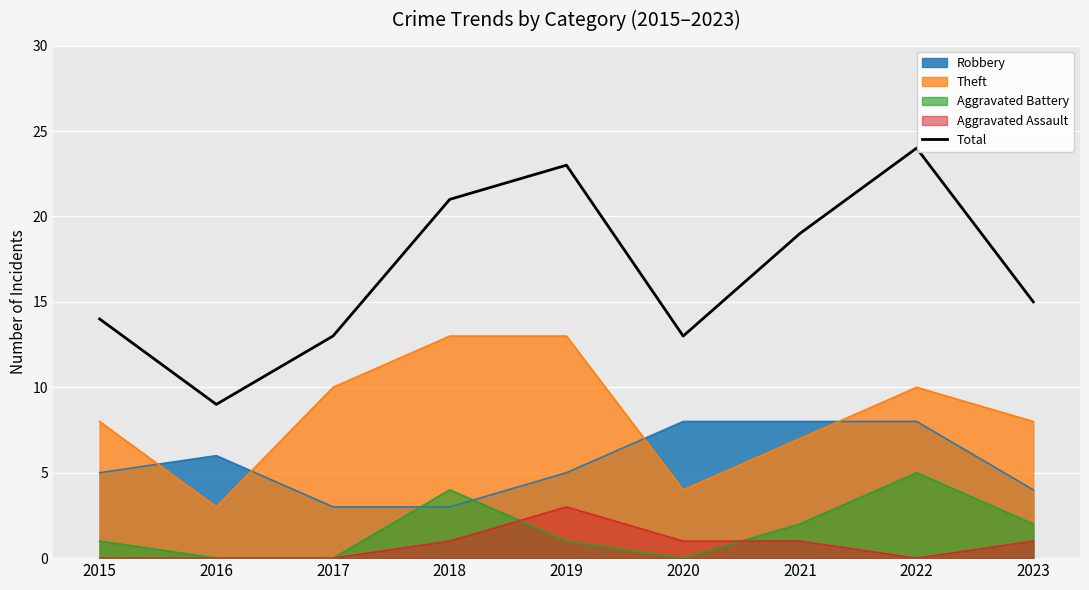

What is the difference between the values at 2015 and 2017?

1